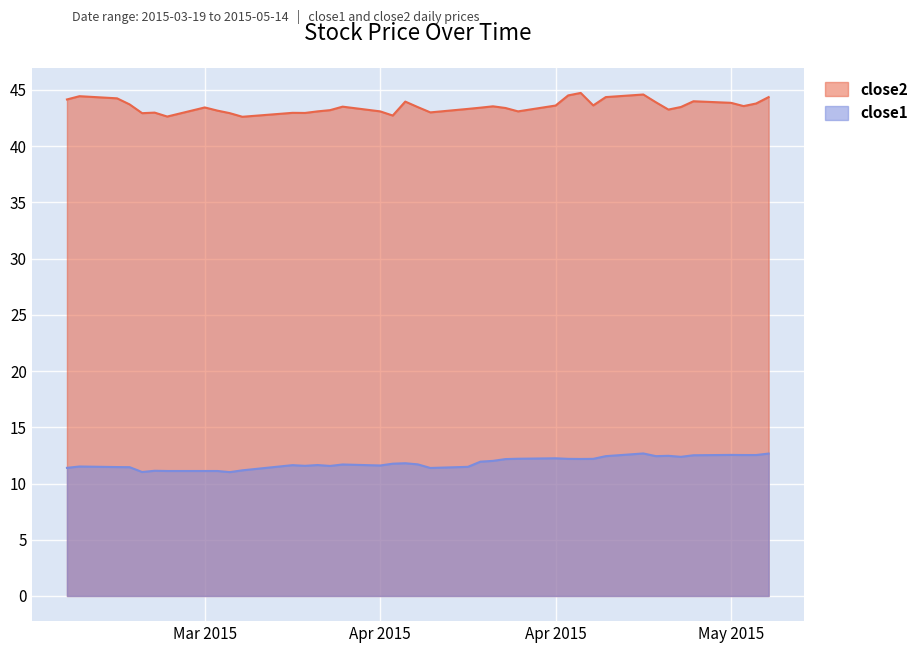

Which category has the highest value in the close2 series?

2015-04-29